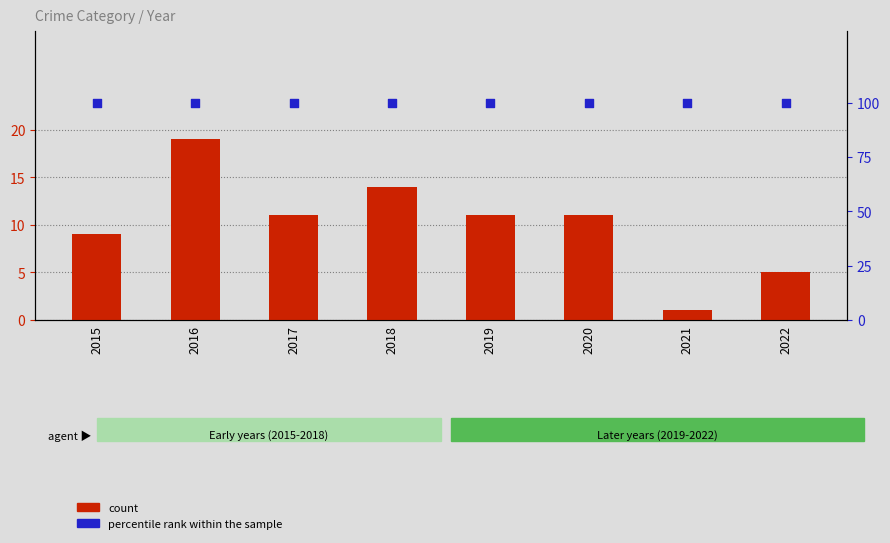

Which series has the largest Y range (max minus min)?

count